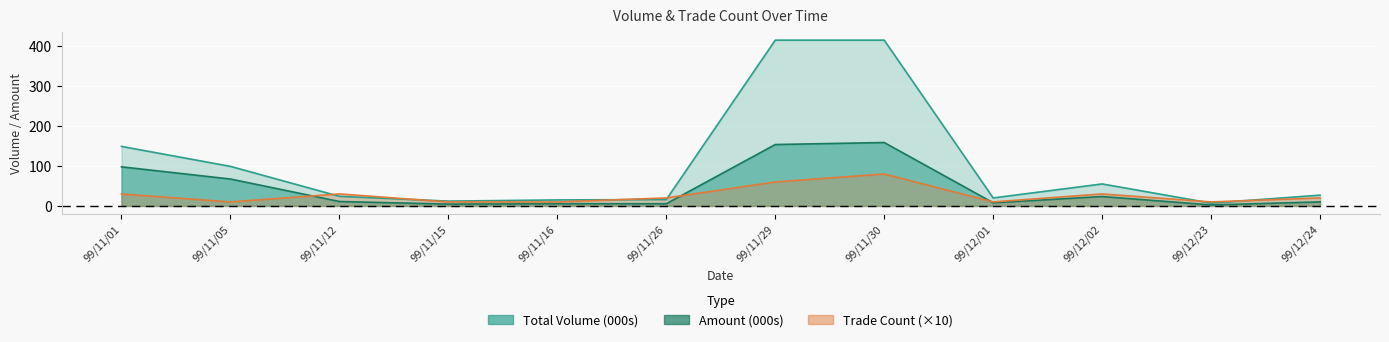

Which category has the lowest value in the Total Volume (000s) series?

99/12/23